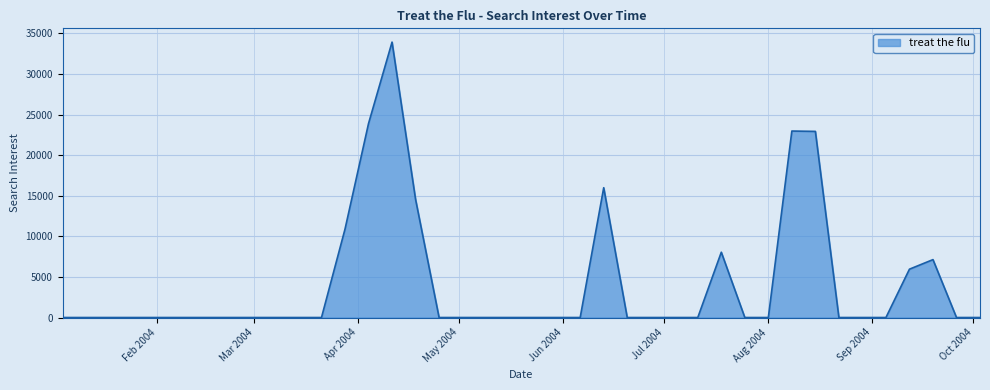

What is the greatest value displayed?

33916.2